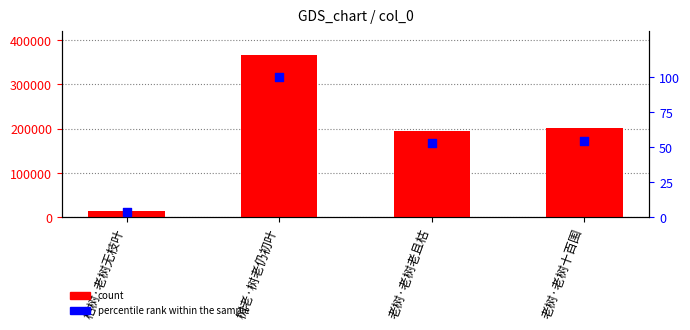

What is the total value across all series at 老树·老树老且枯?

195238.1